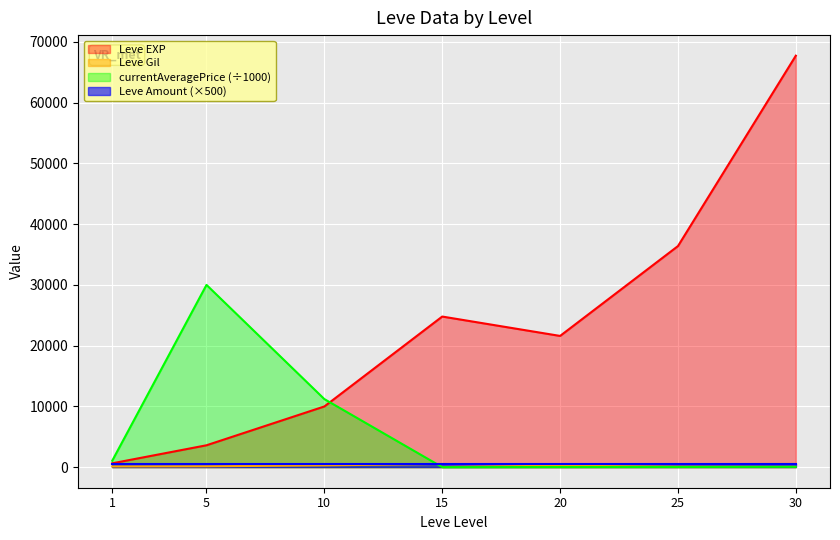

At which label is Leve EXP closest to 34180?

25